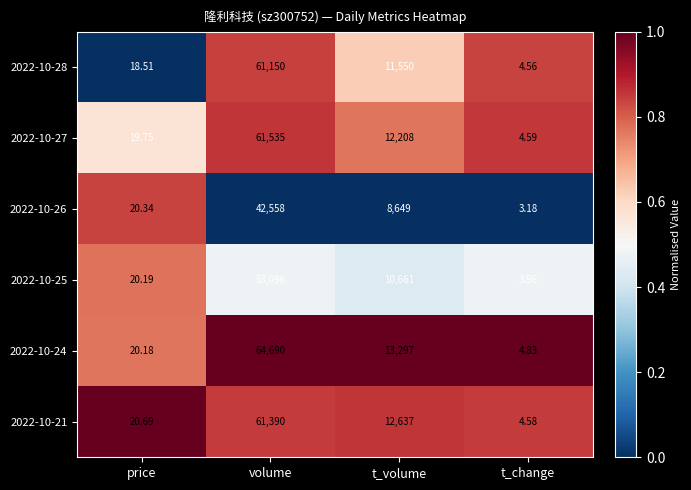

Where does the 2022-10-27 series first go above 12208?

volume